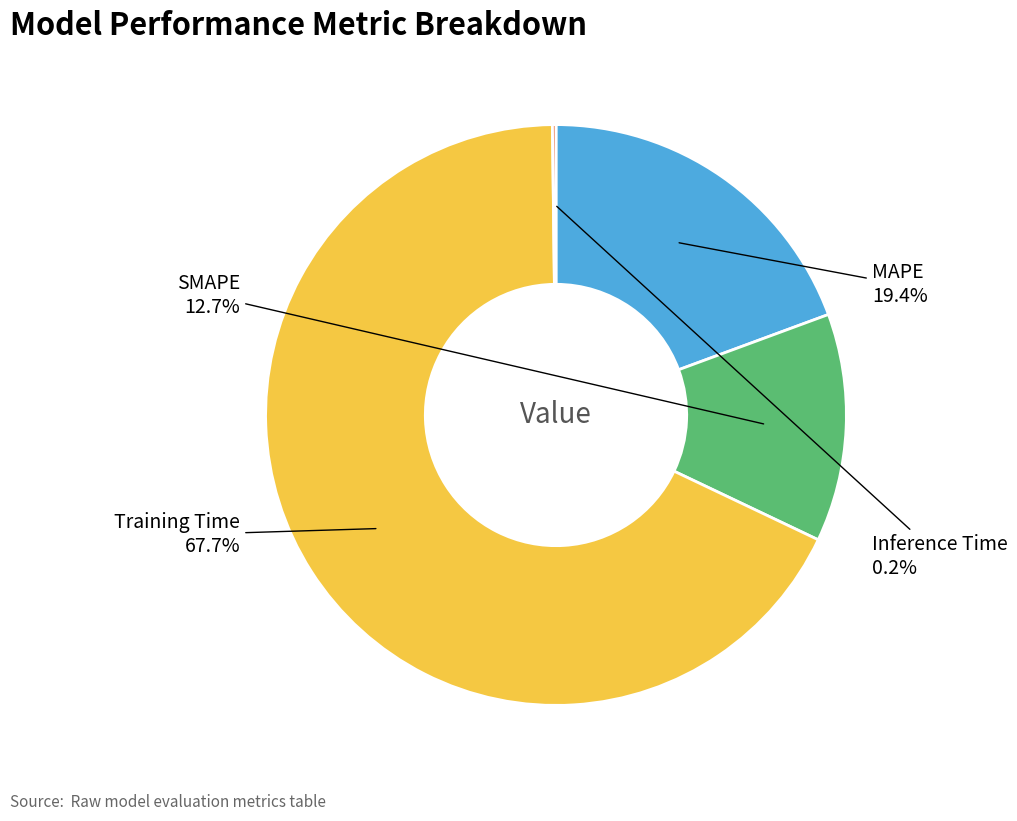

Is there a majority slice in this chart?

Yes